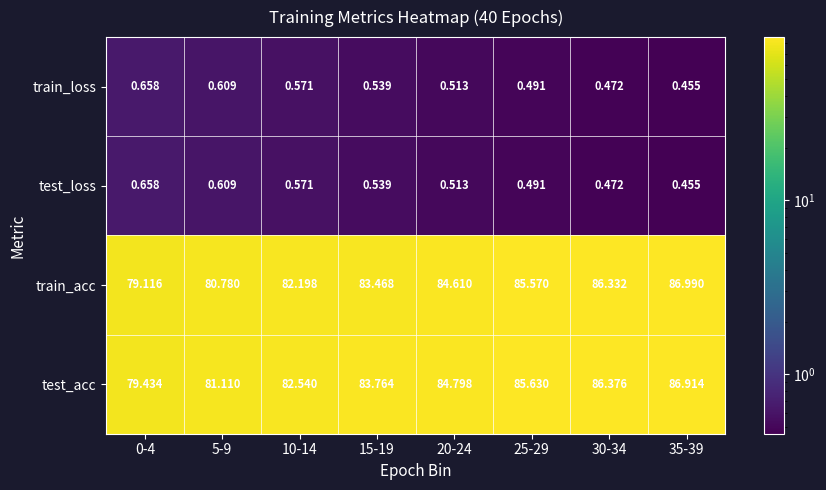

Which series has the largest range (max minus min)?

train_acc